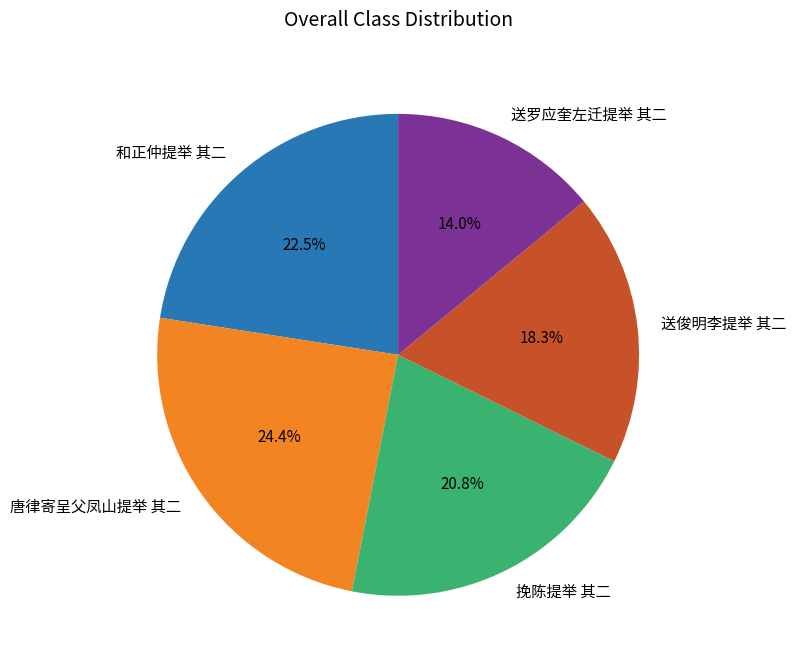

To the nearest percent, what portion does 送俊明李提举 其二 represent?

18%